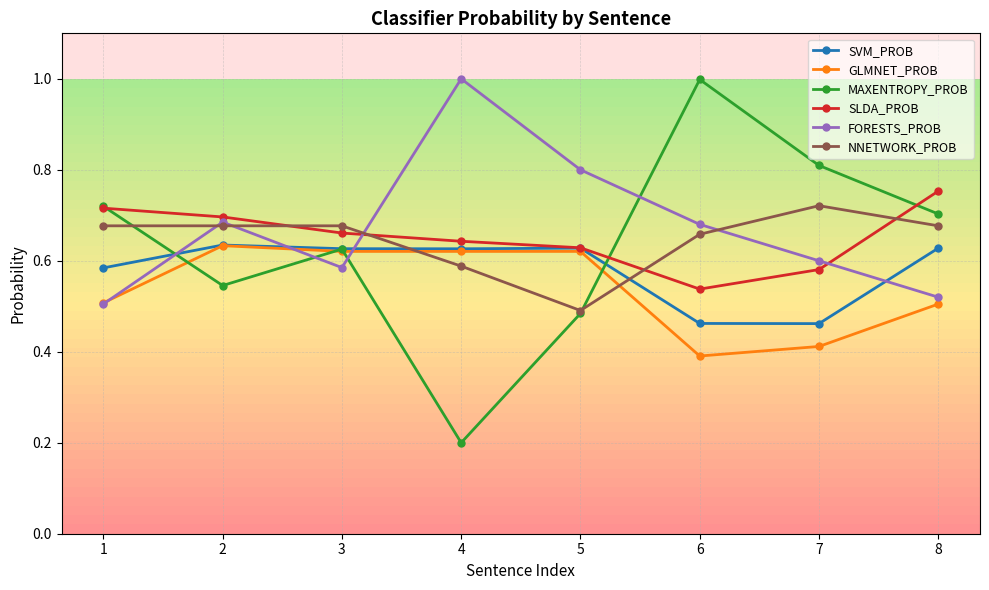

Where is the first local maximum for MAXENTROPY_PROB?

3